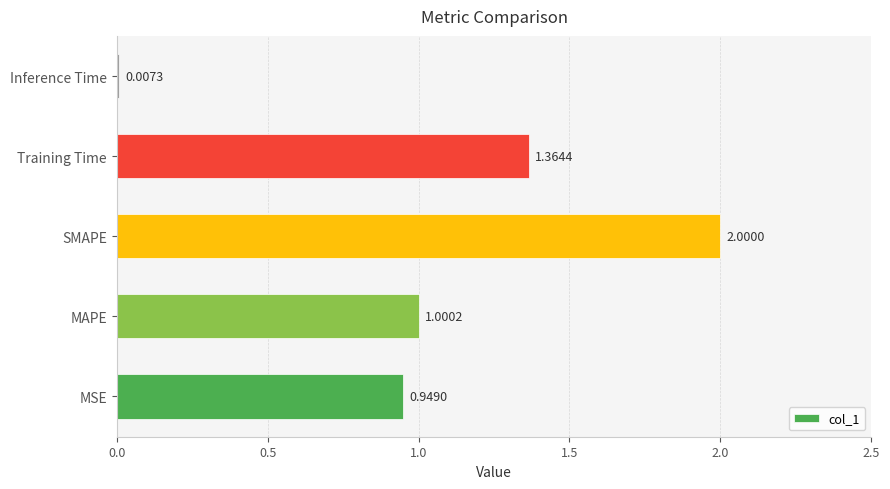

What is the change in value from Training Time to Inference Time?

-1.4